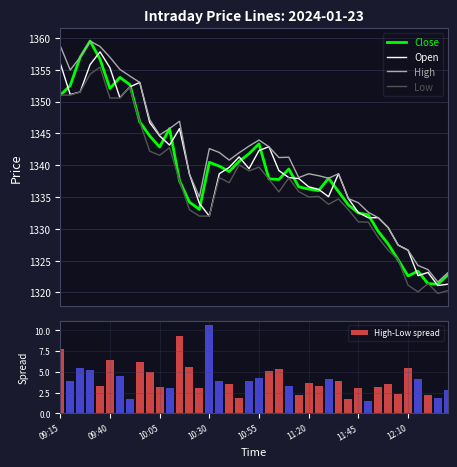

What is the maximum value for Low?

1355.4